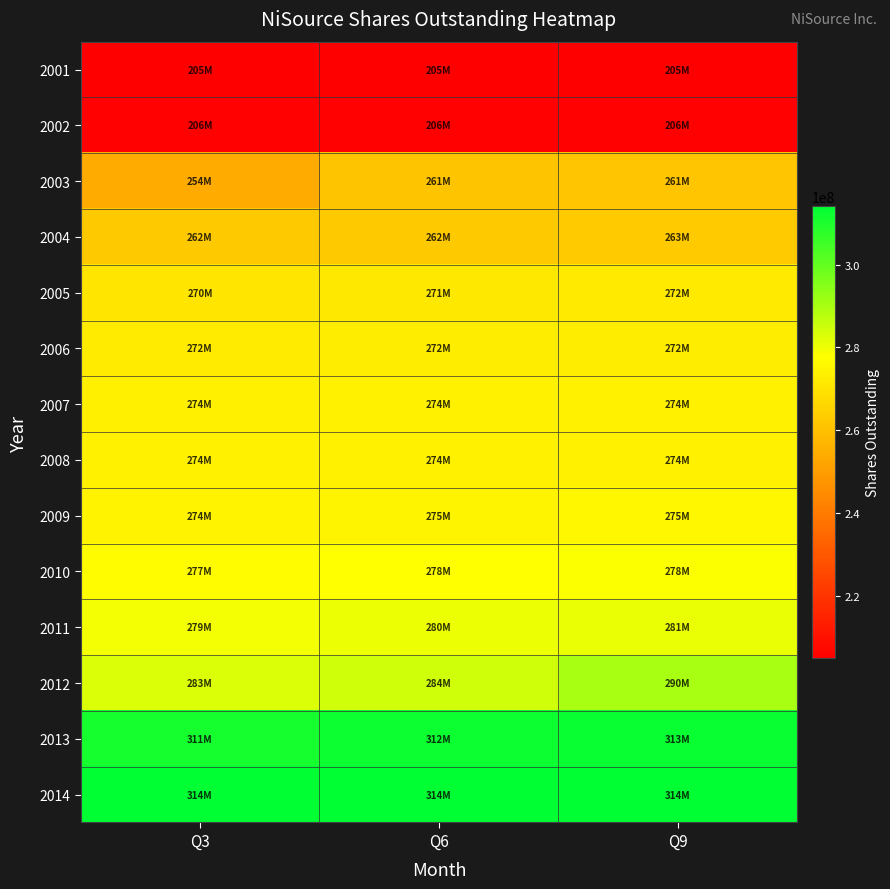

Rank the series by their maximum value, from lowest to highest.

2001, 2002, 2003, 2004, 2005, 2006, 2007, 2008, 2009, 2010, 2011, 2012, 2013, 2014